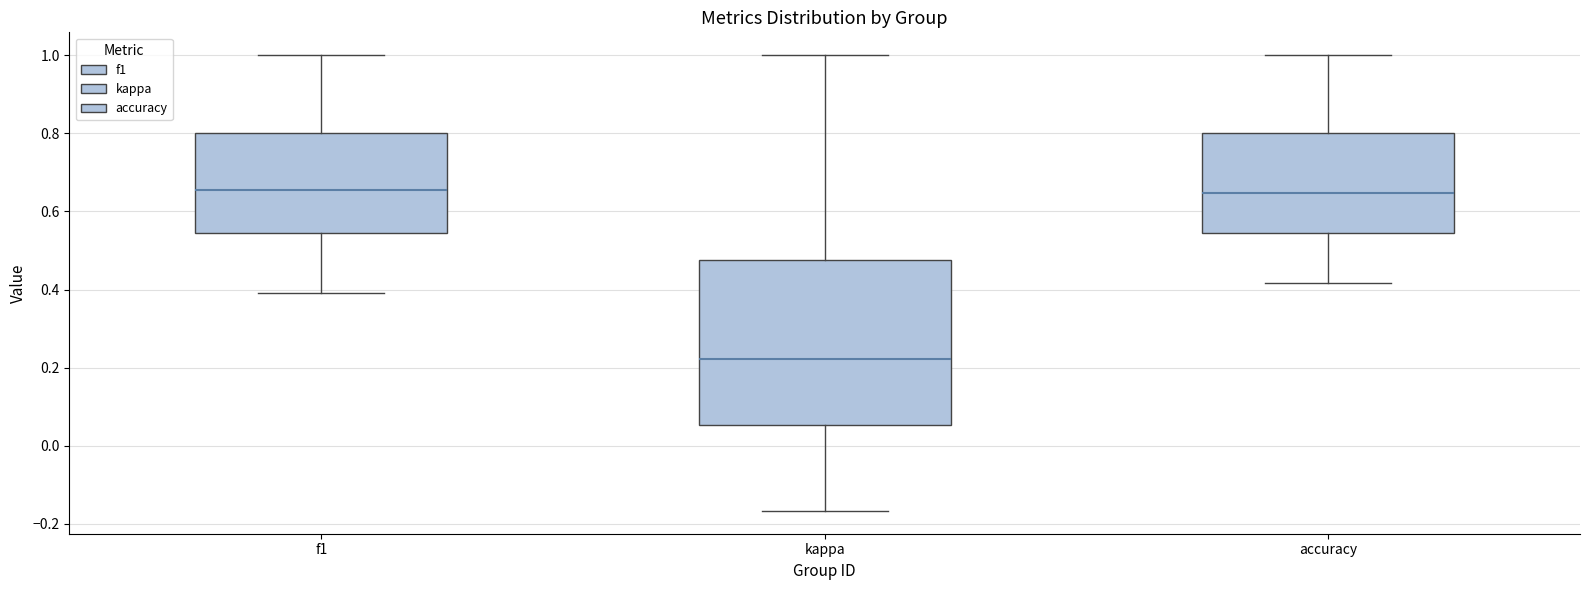

Where does the lower whisker of the box for accuracy end on the y-axis? The values are not printed on the chart, so give them approximately, as read against the axis.

0.42